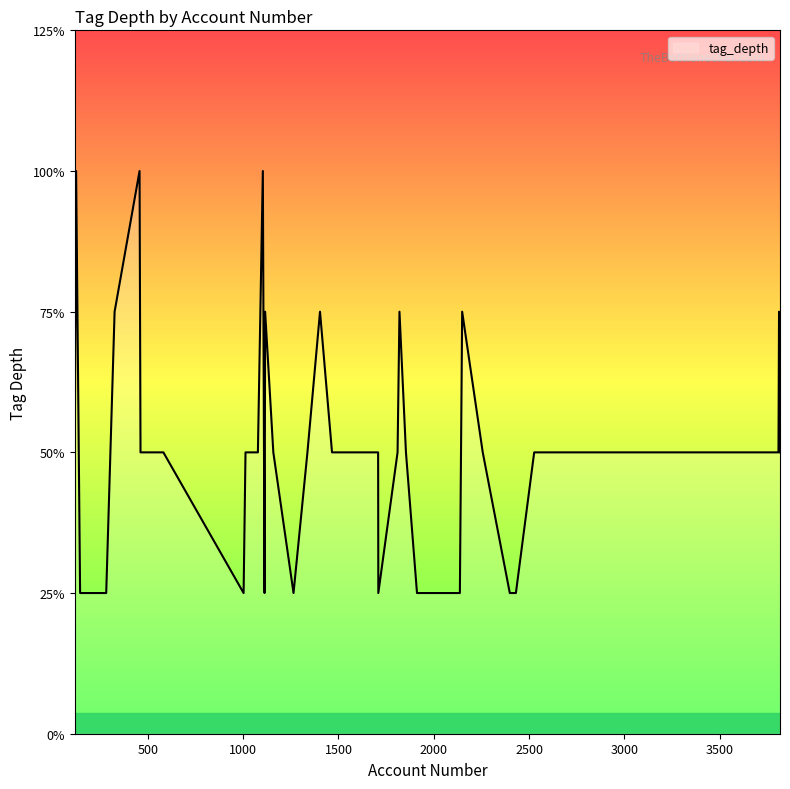

Is this an area chart (filled region under the line)?

Yes